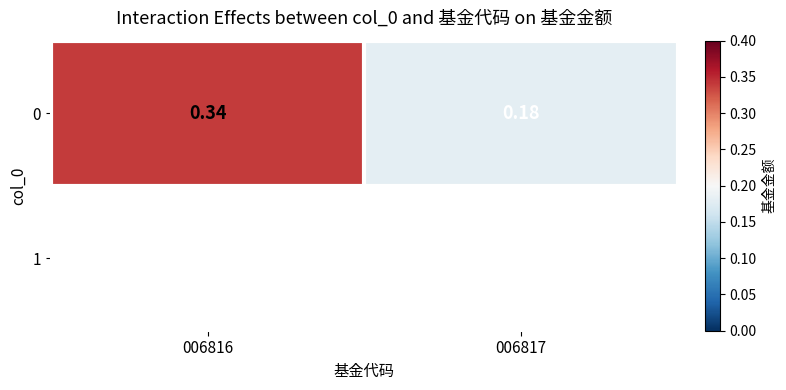

Rank the categories by value from highest to lowest.

006816, 006817